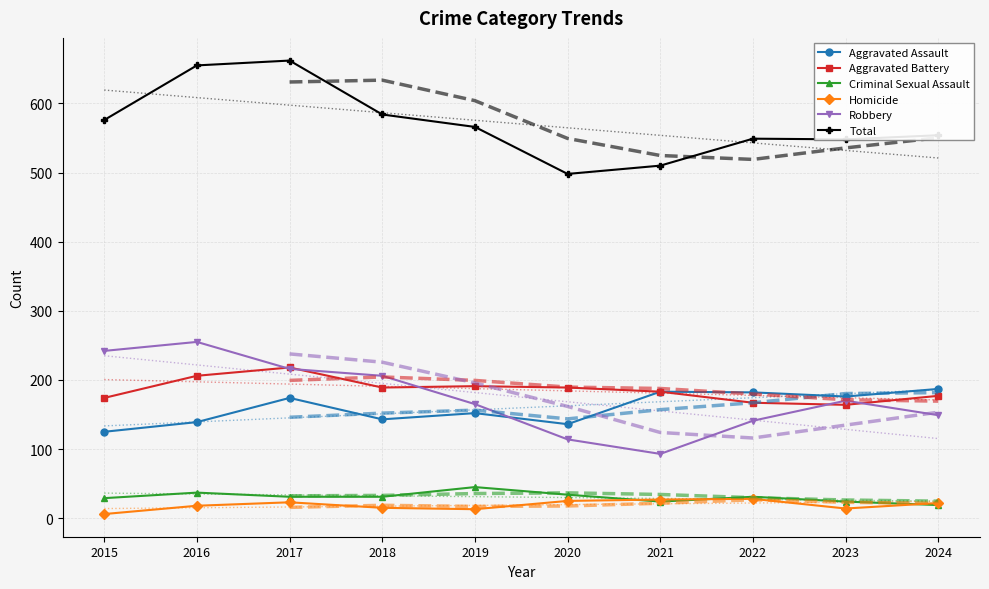

How many categories are shown in the chart?

10